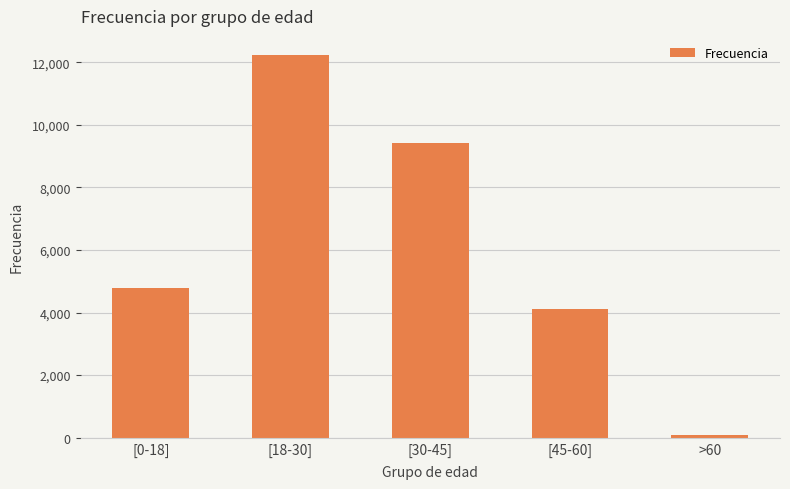

Reading left to right, extract all data points from this chart.

4784	12232	9432	4102	87